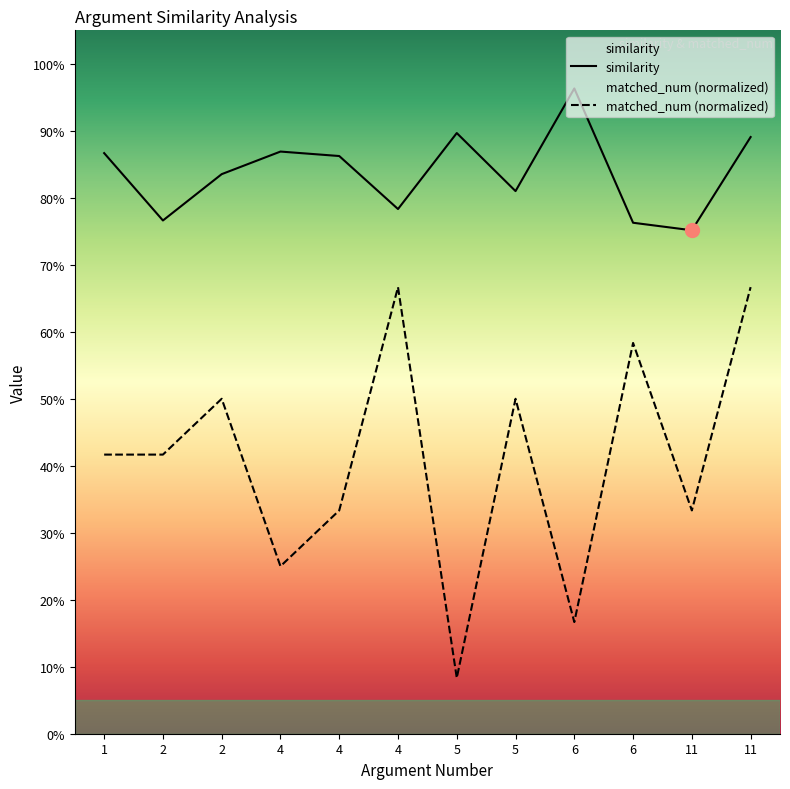

What is the value of the similarity point at the 3rd from the left?

0.8